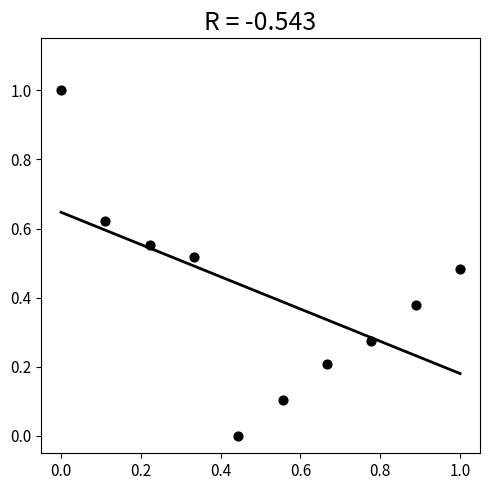

What is the range of X values (max minus min)?

1.0